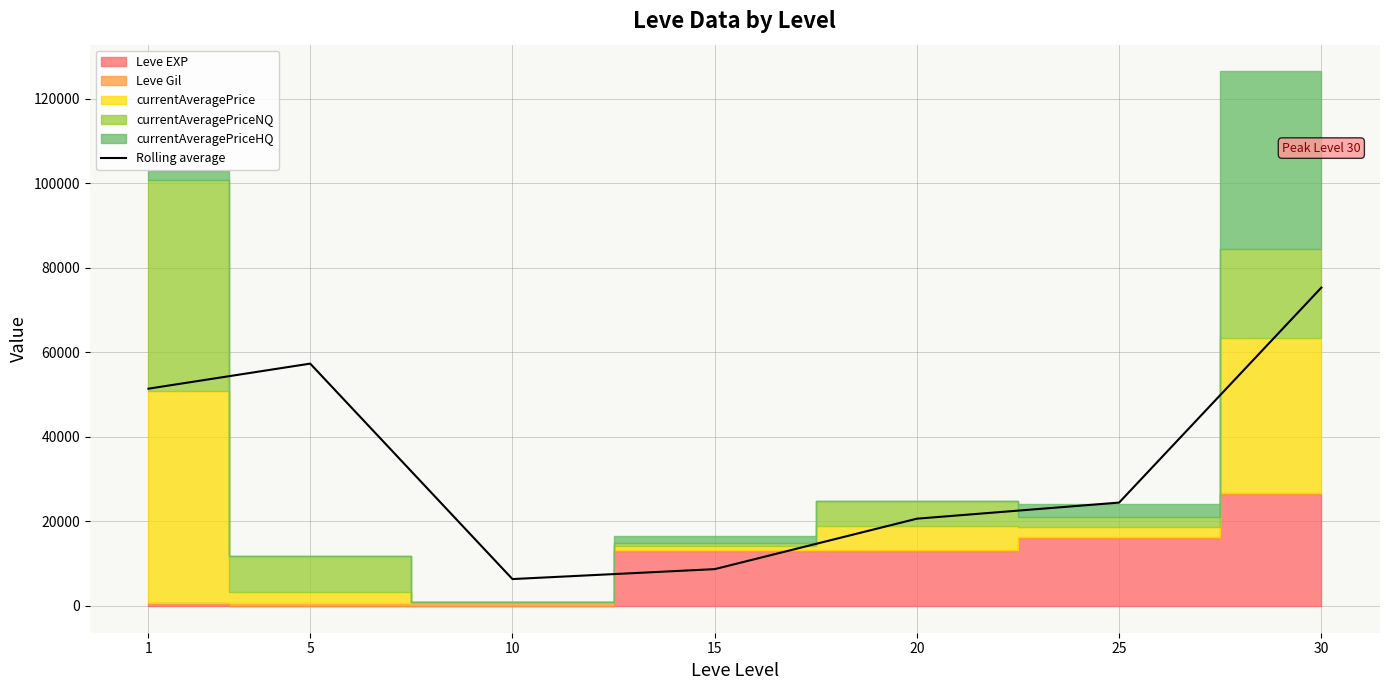

At which category does the data reach its first local peak?

5